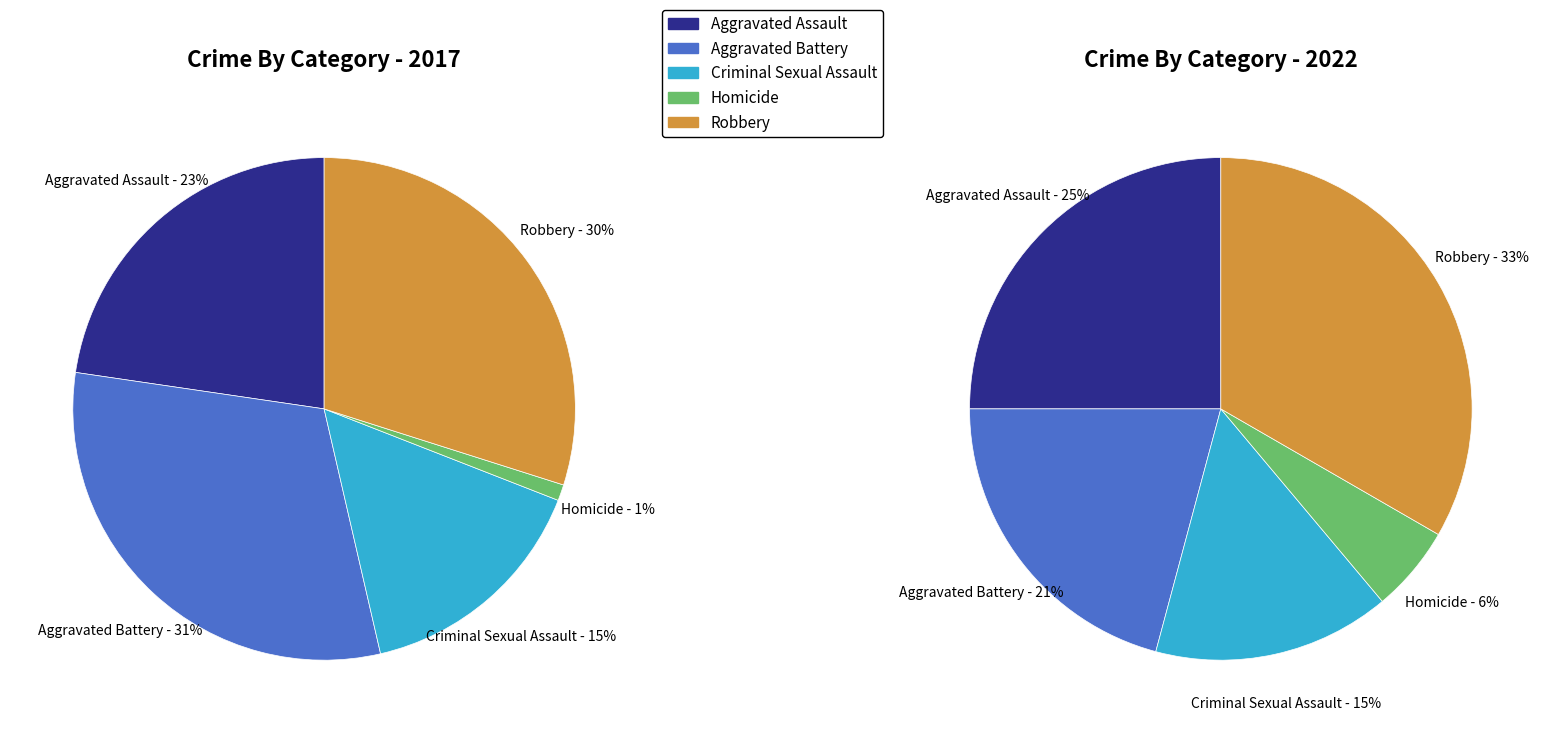

The 2 slice represents 23% of the pie. True or false?

False